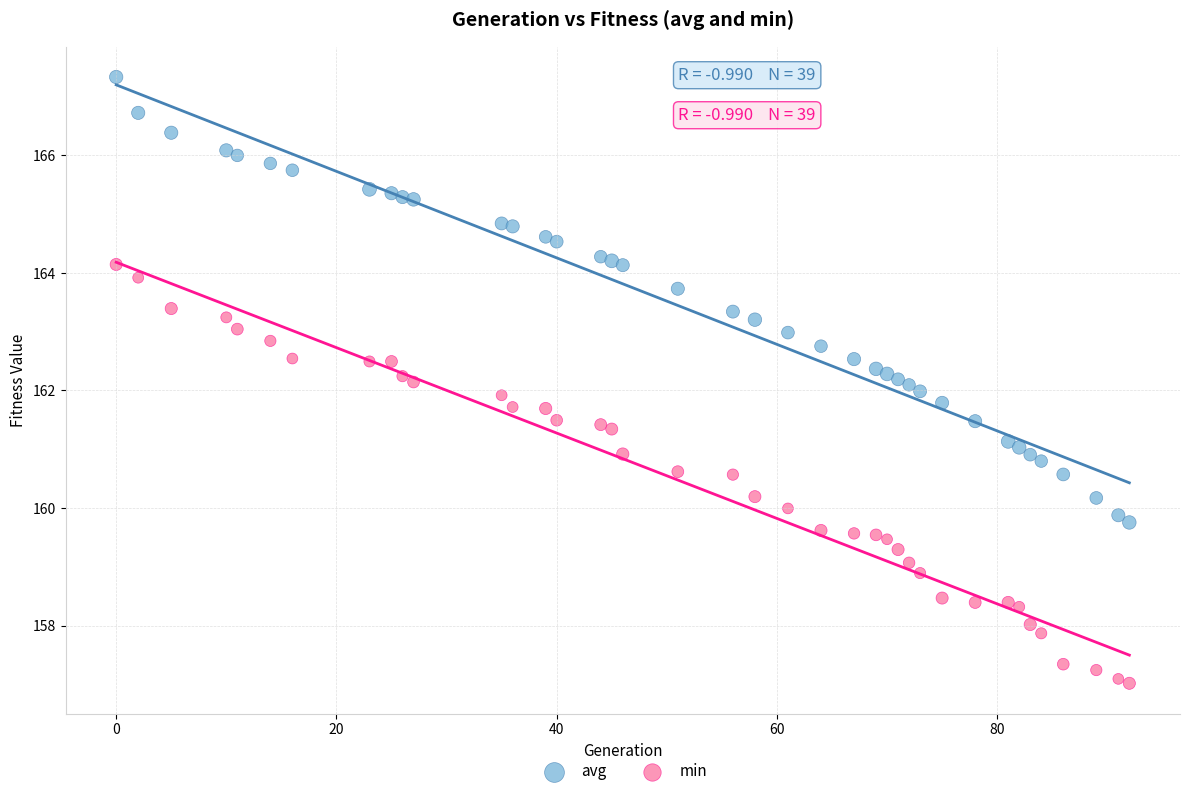

What are all the series names shown in the legend?

avg, min